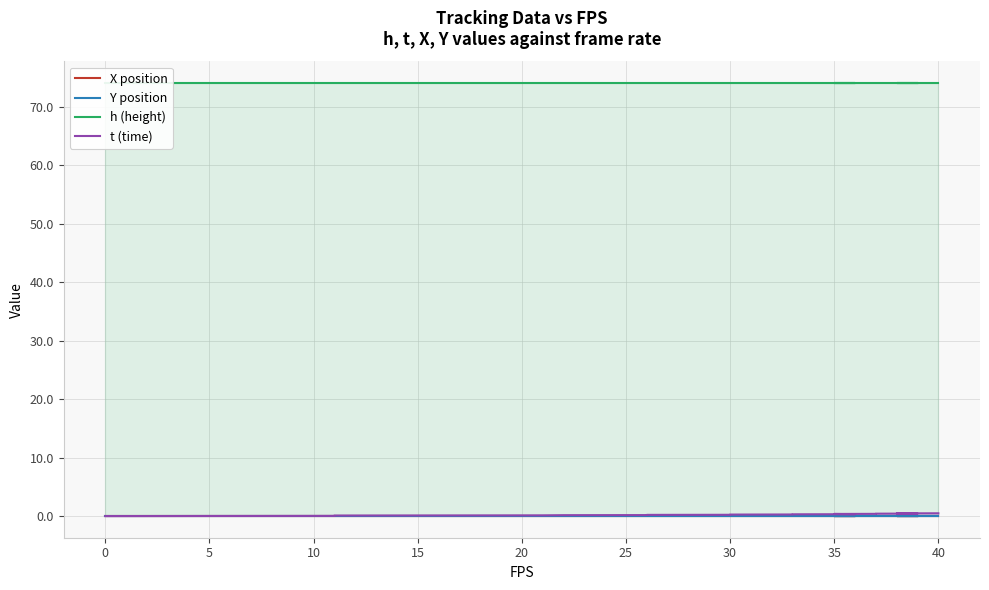

Rank the series at 5 from lowest to highest value.

X position, Y position, t (time), h (height)